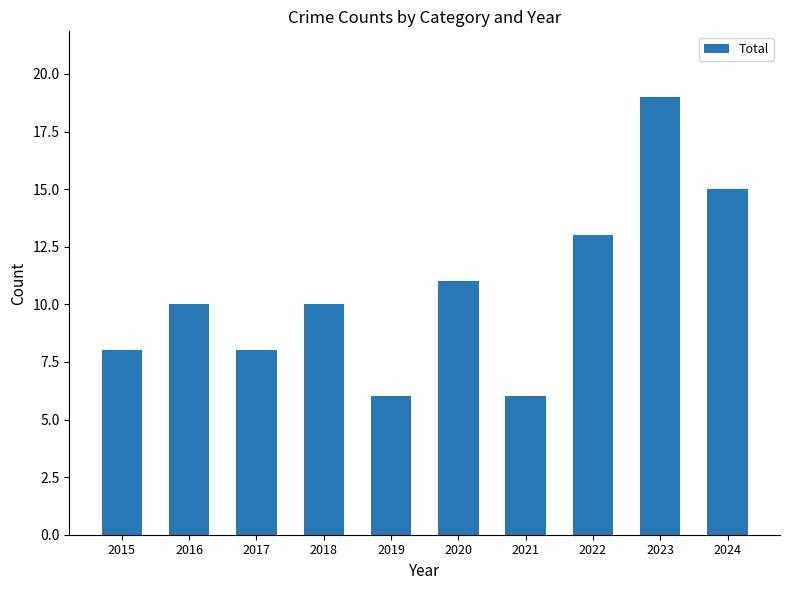

Reading right to left, transcribe all the data shown in this chart.

2024=15	2023=19	2022=13	2021=6	2020=11	2019=6	2018=10	2017=8	2016=10	2015=8